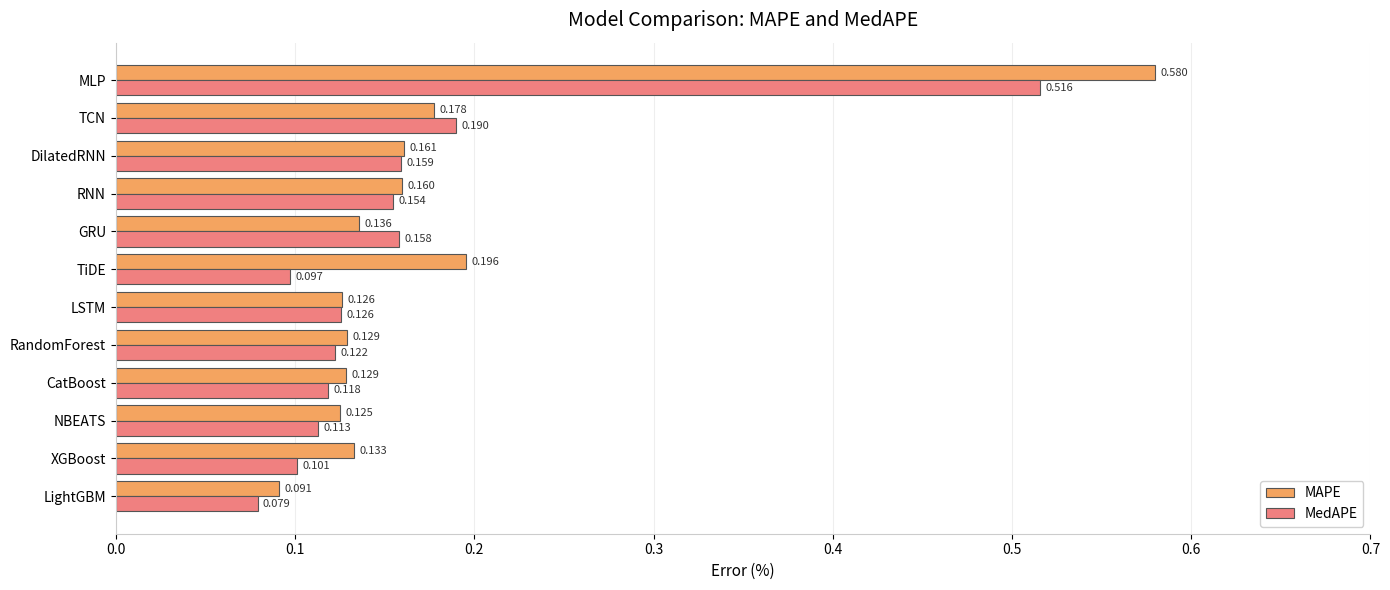

Rank the series by their average value, from highest to lowest.

MAPE, MedAPE